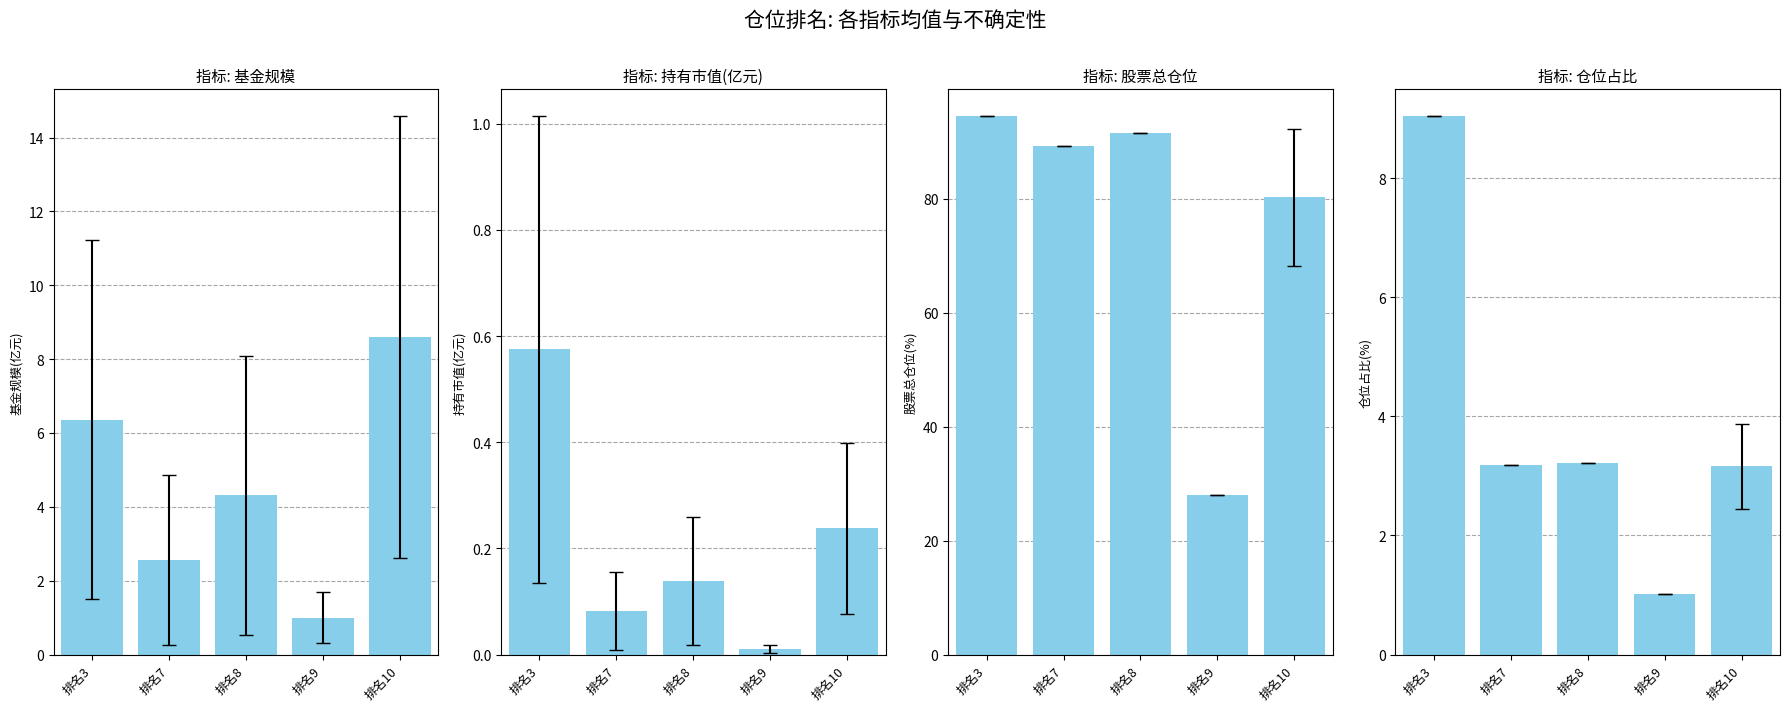

At which category does the chart reach its minimum across all series?

排名9